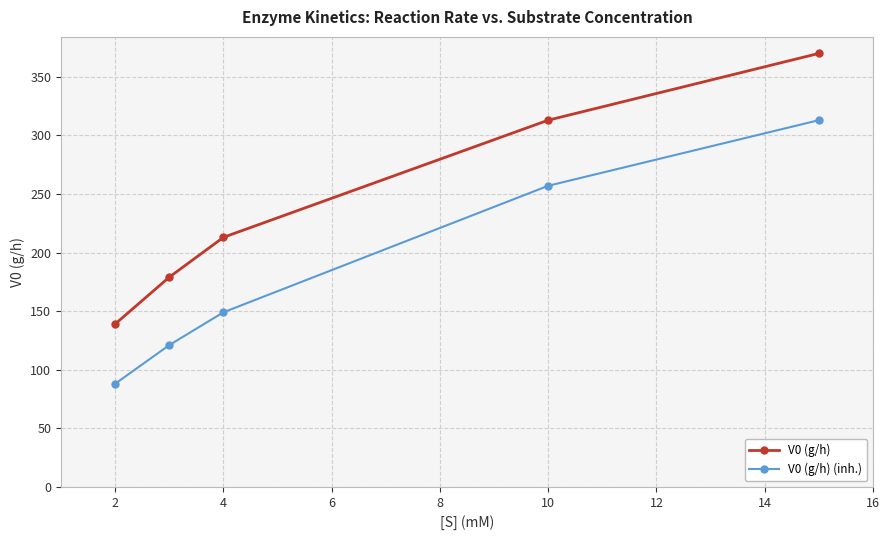

Which series has the widest spread of values?

V0 (g/h)